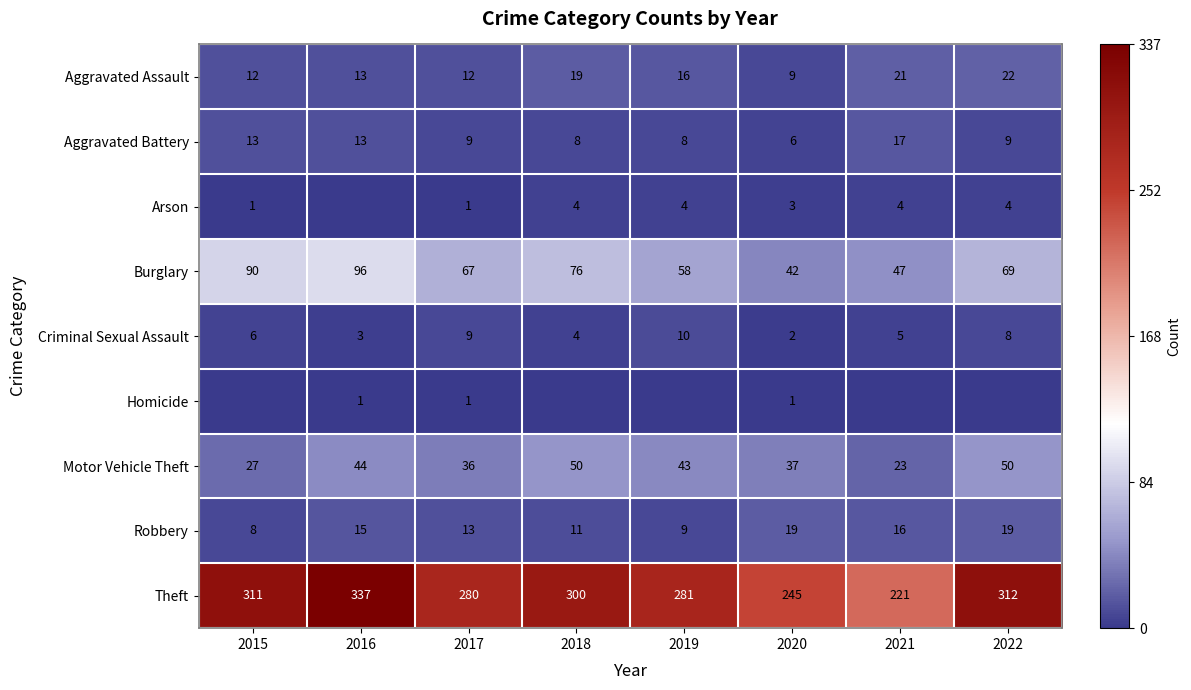

Rank the categories by Criminal Sexual Assault value from highest to lowest.

2019, 2017, 2022, 2015, 2021, 2018, 2016, 2020